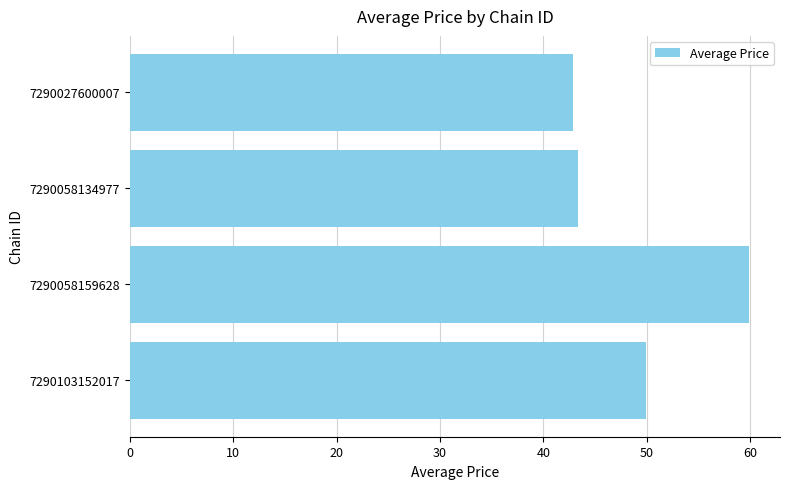

Count the number of values greater than 49.

2